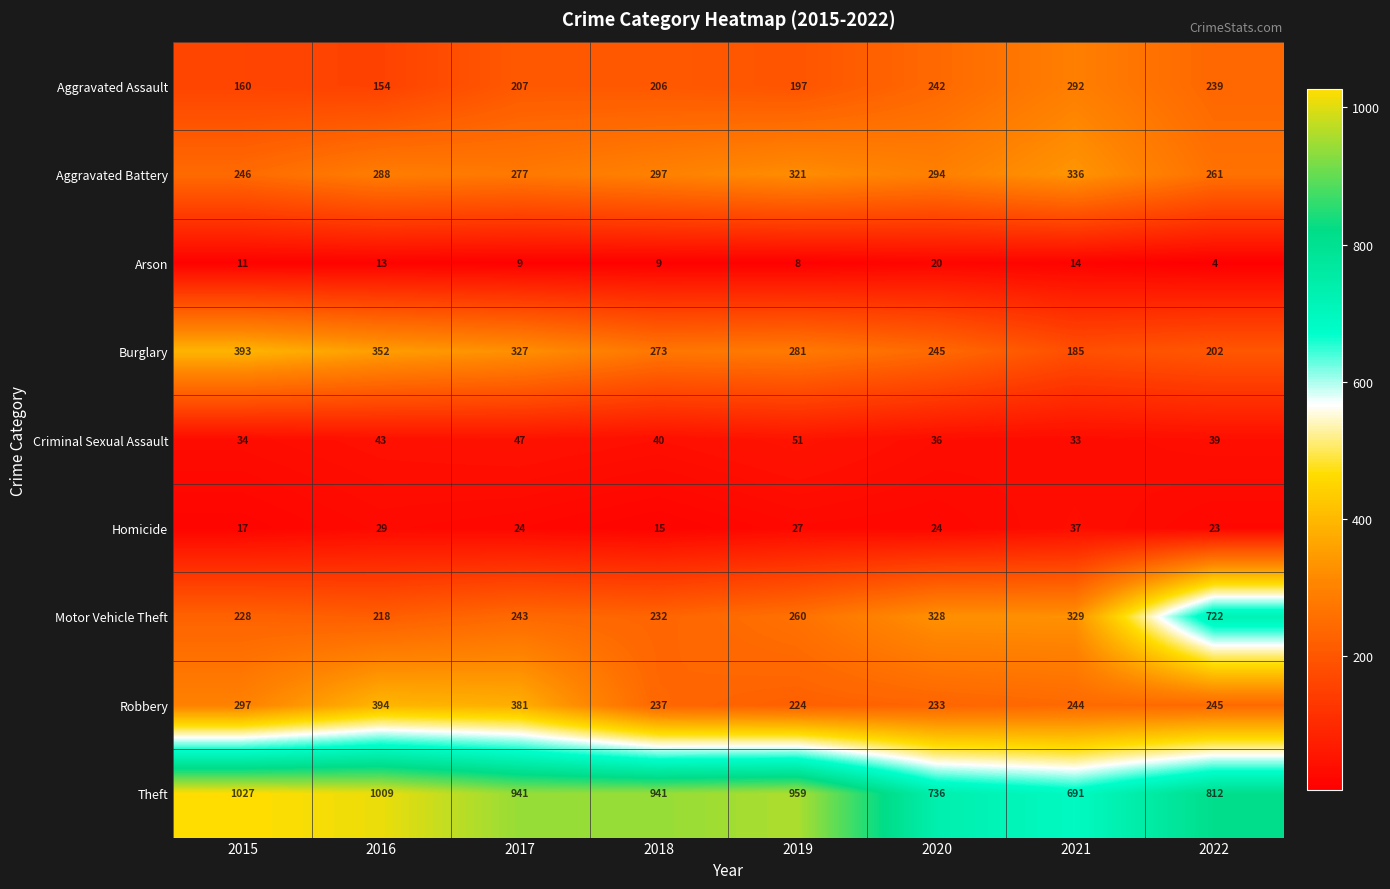

What is the spread (max minus min) of values at 2017?

932